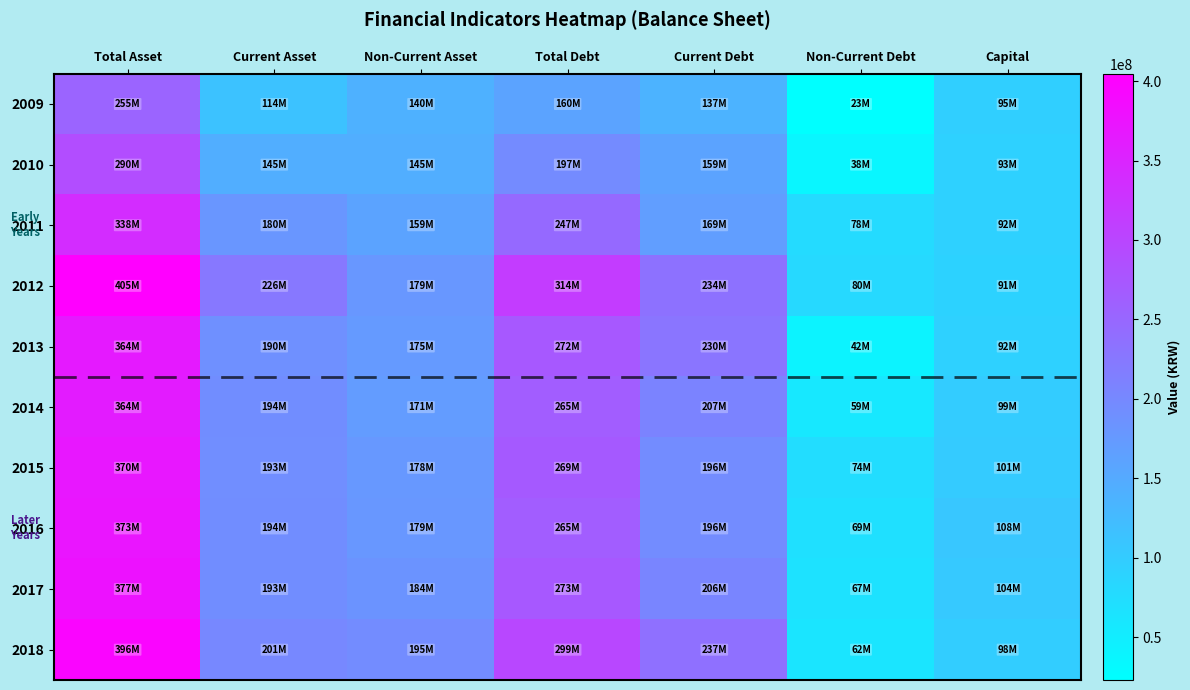

Reading left to right, list all the values displayed in this chart.

2009: Total Asset=254706207	Current Asset=114255175	Non-Current Asset=140451032	Total Debt=159793008	Current Debt=136738616	Non-Current Debt=23054392	Capital=94913199
2010: Total Asset=289577672	Current Asset=145035374	Non-Current Asset=144542298	Total Debt=197027944	Current Debt=159328031	Non-Current Debt=37699913	Capital=92549728
2011: Total Asset=338416981	Current Asset=179702352	Non-Current Asset=158714628	Total Debt=246624908	Current Debt=168507050	Non-Current Debt=78117857	Capital=91792073
2012: Total Asset=404649952	Current Asset=225663599	Non-Current Asset=178986353	Total Debt=313879835	Current Debt=233670838	Non-Current Debt=80208998	Capital=90770116
2013: Total Asset=364458391	Current Asset=189944663	Non-Current Asset=174513729	Total Debt=272080978	Current Debt=229975496	Non-Current Debt=42105482	Capital=92377414
2014: Total Asset=364383982	Current Asset=193694475	Non-Current Asset=170689507	Total Debt=265064001	Current Debt=206562338	Non-Current Debt=58501663	Capital=99319980
2015: Total Asset=370136182	Current Asset=192582145	Non-Current Asset=177554037	Total Debt=269484428	Current Debt=195504335	Non-Current Debt=73980093	Capital=100651754
2016: Total Asset=373071345	Current Asset=194291345	Non-Current Asset=178780000	Total Debt=265230821	Current Debt=195881957	Non-Current Debt=69348864	Capital=107840524
2017: Total Asset=377069521	Current Asset=193156229	Non-Current Asset=183913291	Total Debt=273247611	Current Debt=205999993	Non-Current Debt=67247618	Capital=103821910
2018: Total Asset=396326285	Current Asset=200979231	Non-Current Asset=195347054	Total Debt=298510775	Current Debt=236671474	Non-Current Debt=61839301	Capital=97815510